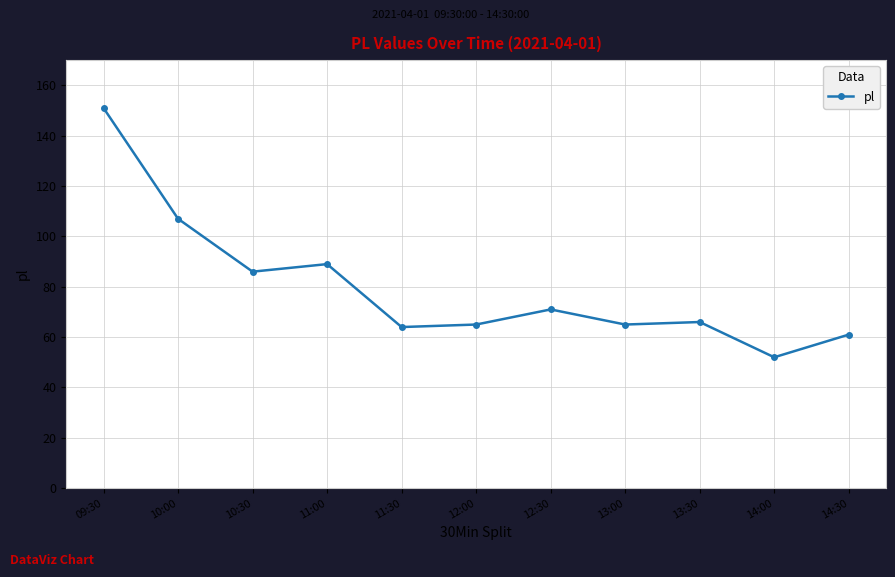

Which label corresponds to the largest value in the chart?

09:30